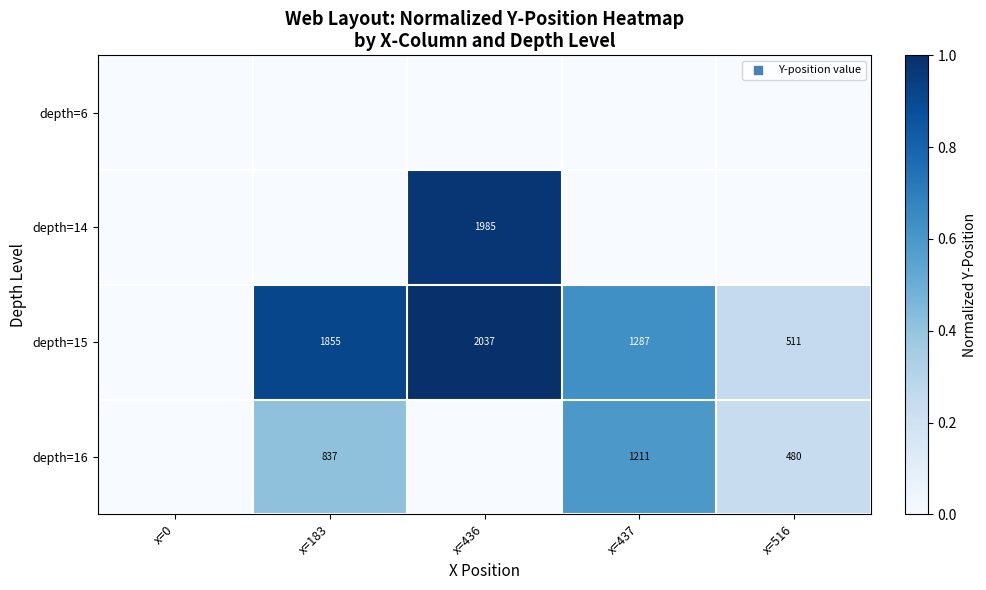

How many data points does each series have?

5